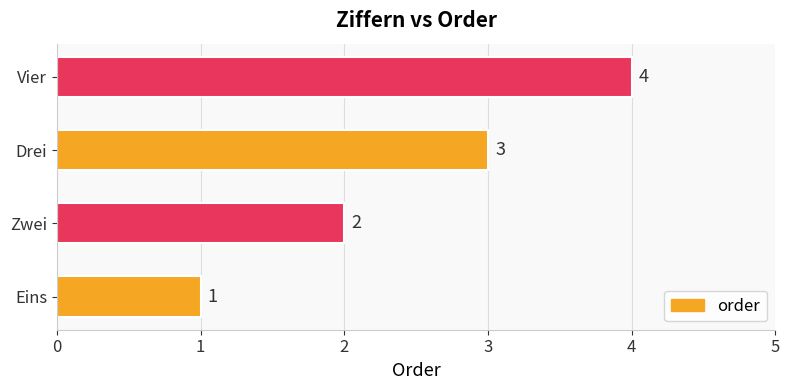

The value at Drei is 1. True or false?

False